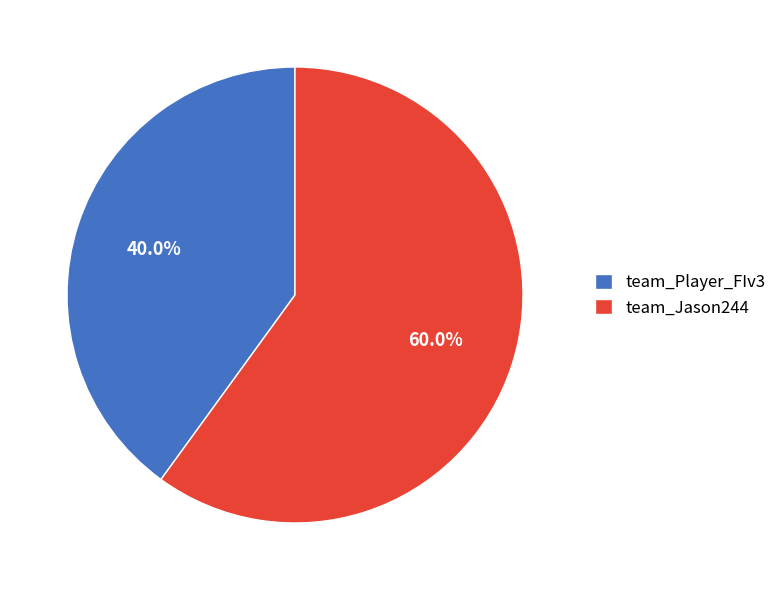

To the nearest percent, what is the difference between the team_Jason244 and team_Player_FIv3 slice percentages?

20%